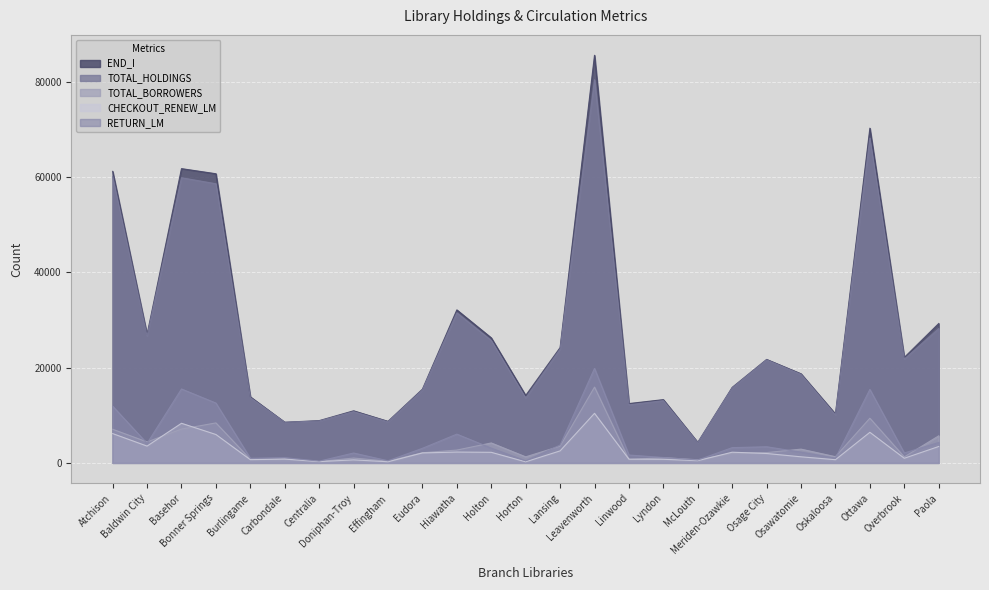

Rank the categories by RETURN_LM value from highest to lowest.

Leavenworth, Basehor, Ottawa, Bonner Springs, Atchison, Hiawatha, Paola, Baldwin City, Lansing, Osage City, Meriden-Ozawkie, Holton, Eudora, Osawatomie, Overbrook, Doniphan-Troy, Linwood, Lyndon, Carbondale, Oskaloosa, Burlingame, McLouth, Effingham, Horton, Centralia